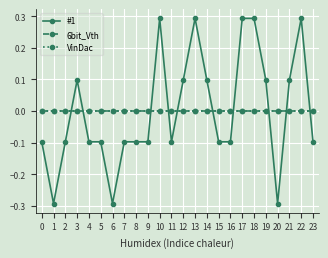

True or false: 6bit_Vth and VinDac cross at least once.

False